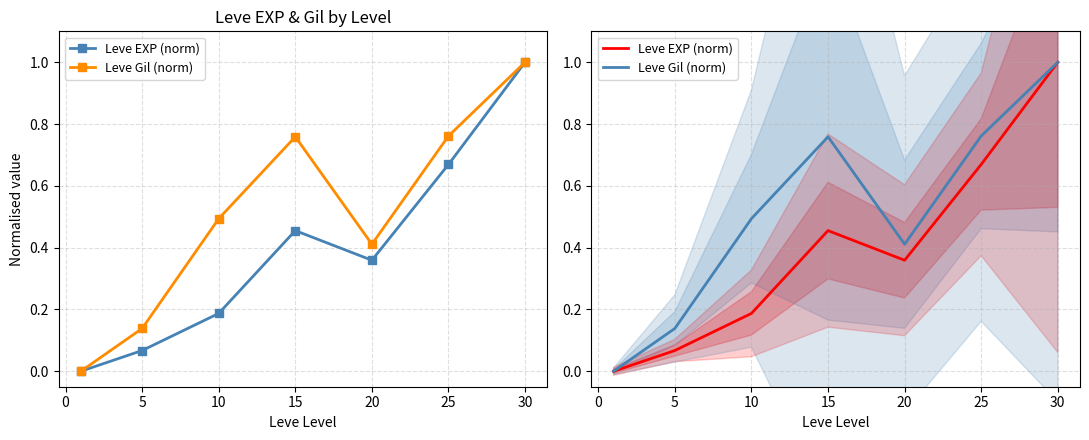

True or false: Leve EXP (norm) and Leve Gil (norm) cross at least once.

True